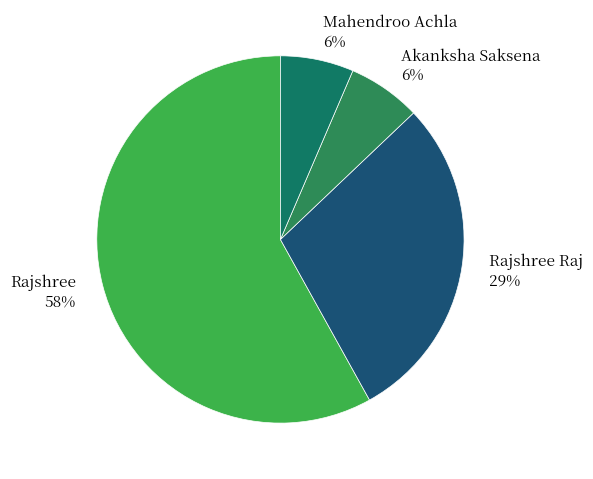

The Rajshree slice represents 46% of the pie. True or false?

False